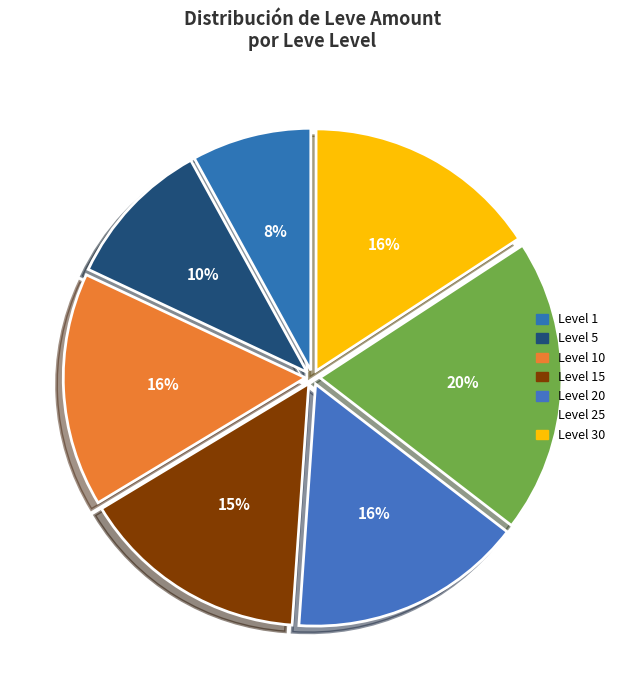

Does any single category account for the majority?

No